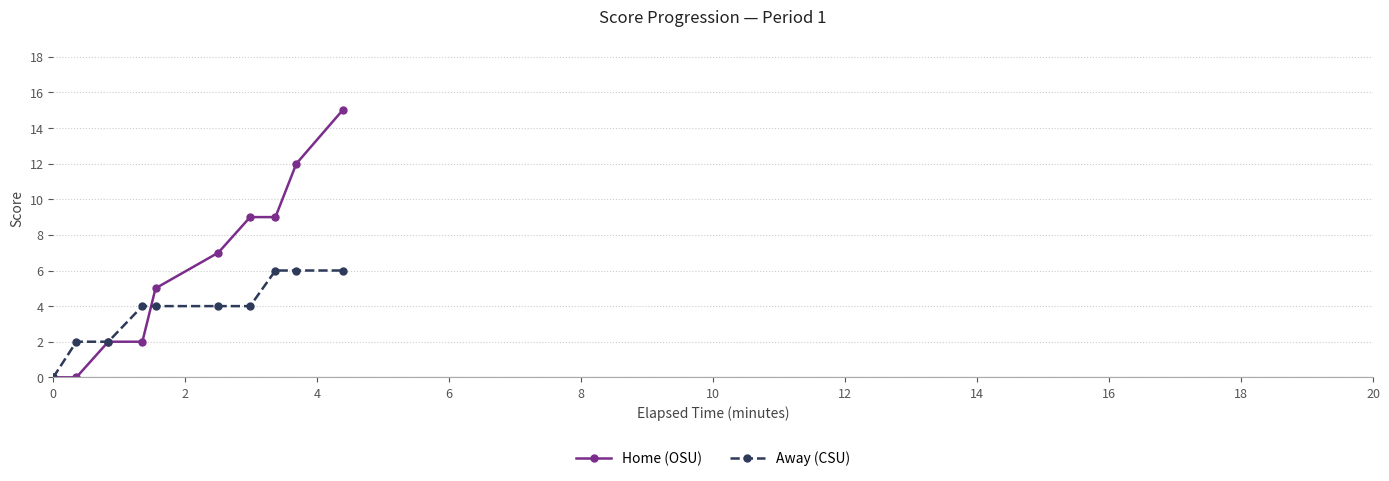

Which series has the largest total across all categories?

Home (OSU)